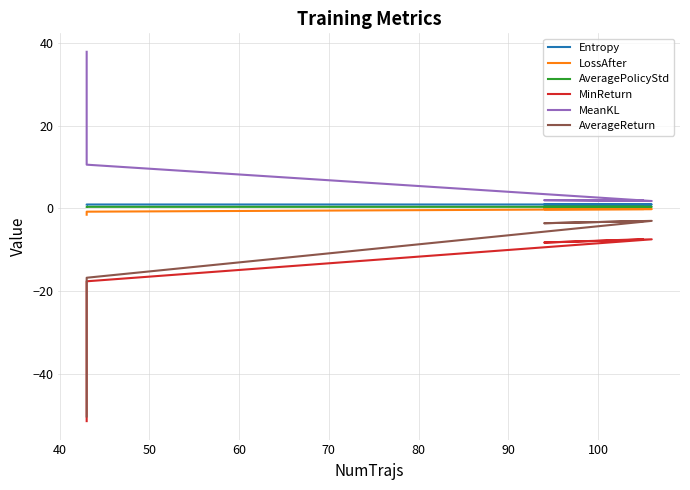

The AveragePolicyStd series shows 0.4 at 50. True or false?

True